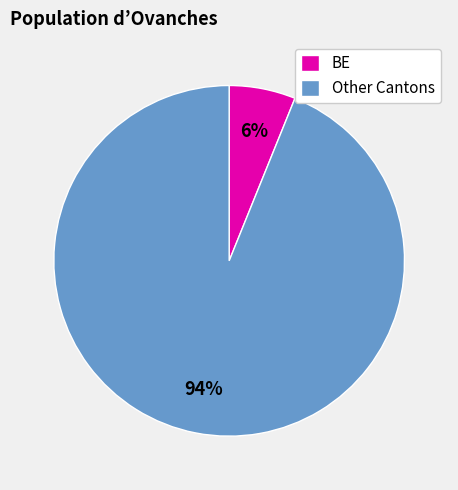

The Other Cantons slice represents 86% of the pie. True or false?

False